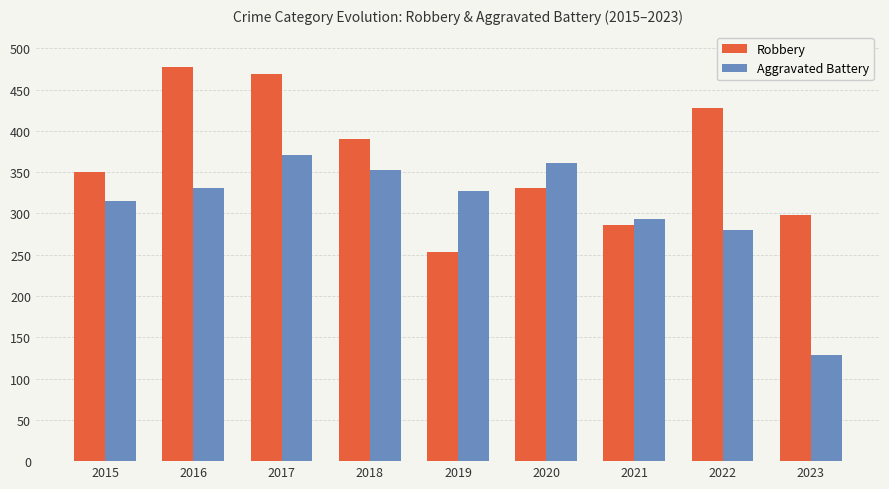

Does the chart contain any negative values?

No